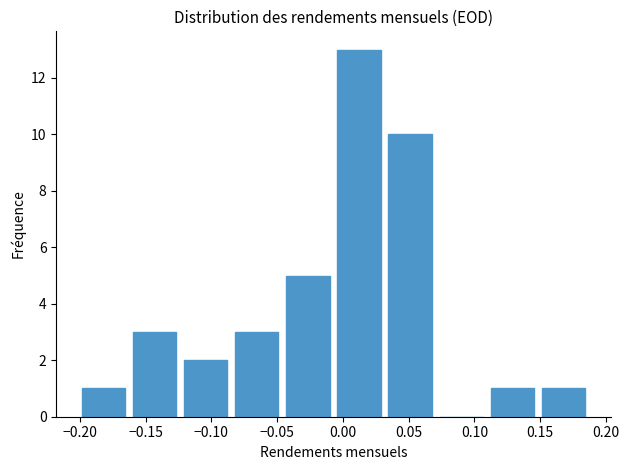

Over which range of the x-axis is the bar tallest?

-0.005 to 0.030